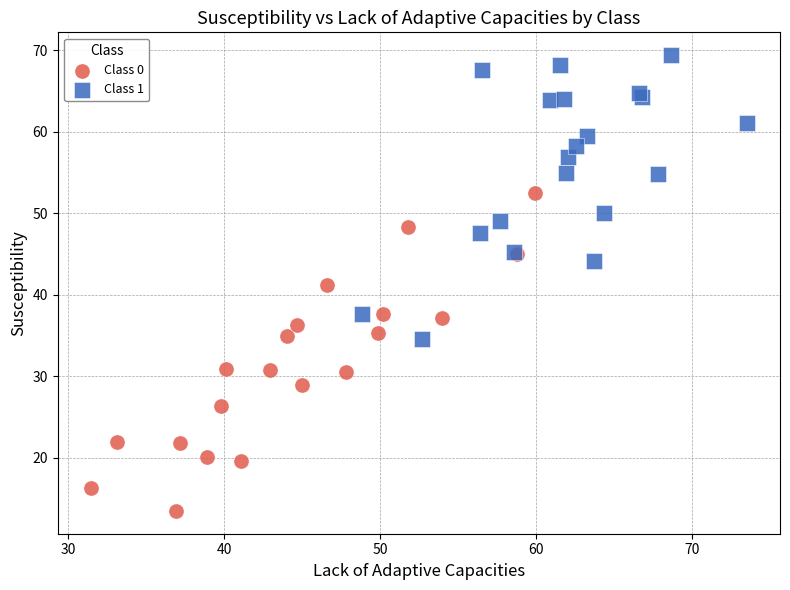

Which series has the widest spread of Y values?

Class 0